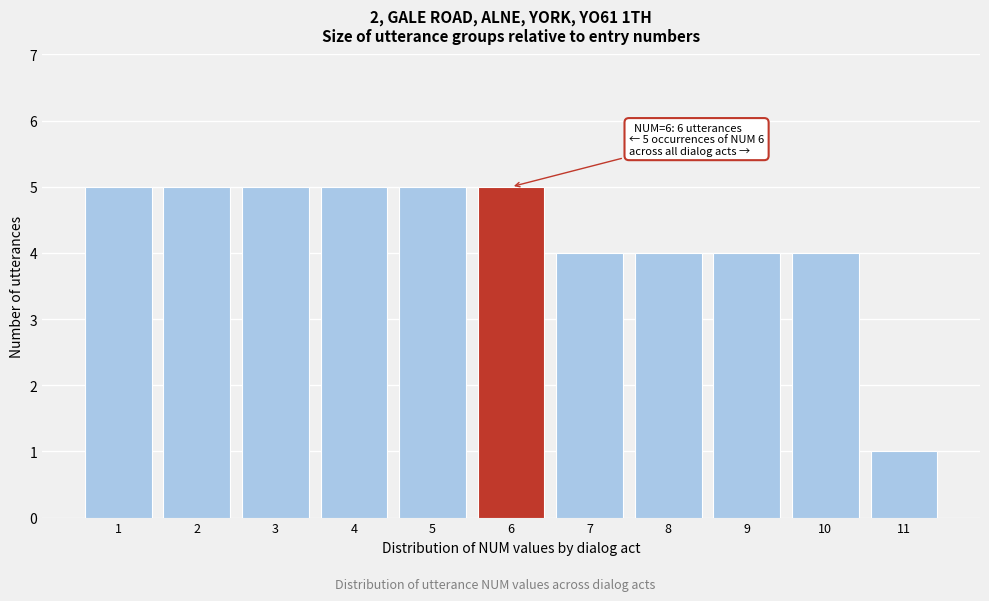

Reading left to right, what are all the values shown in this chart?

5	5	5	5	5	5	4	4	4	4	1